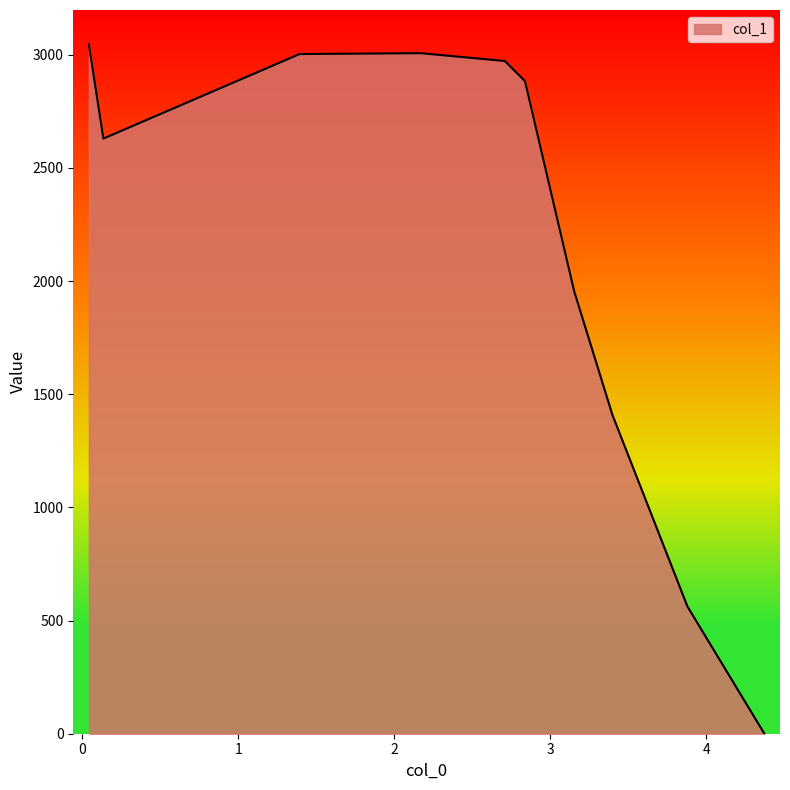

What is the difference between the maximum and minimum values?

3045.7